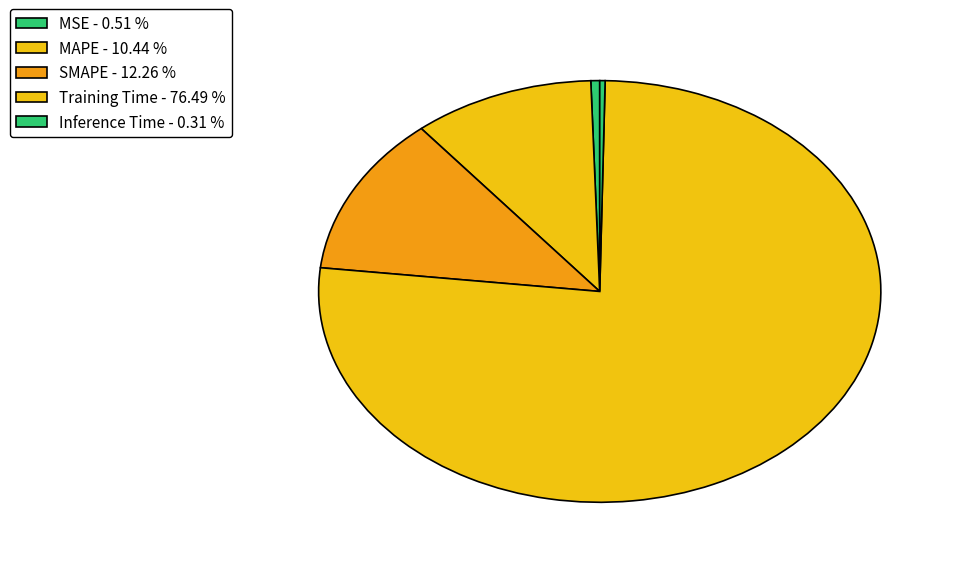

The Training Time slice represents 76% of the pie. True or false?

True